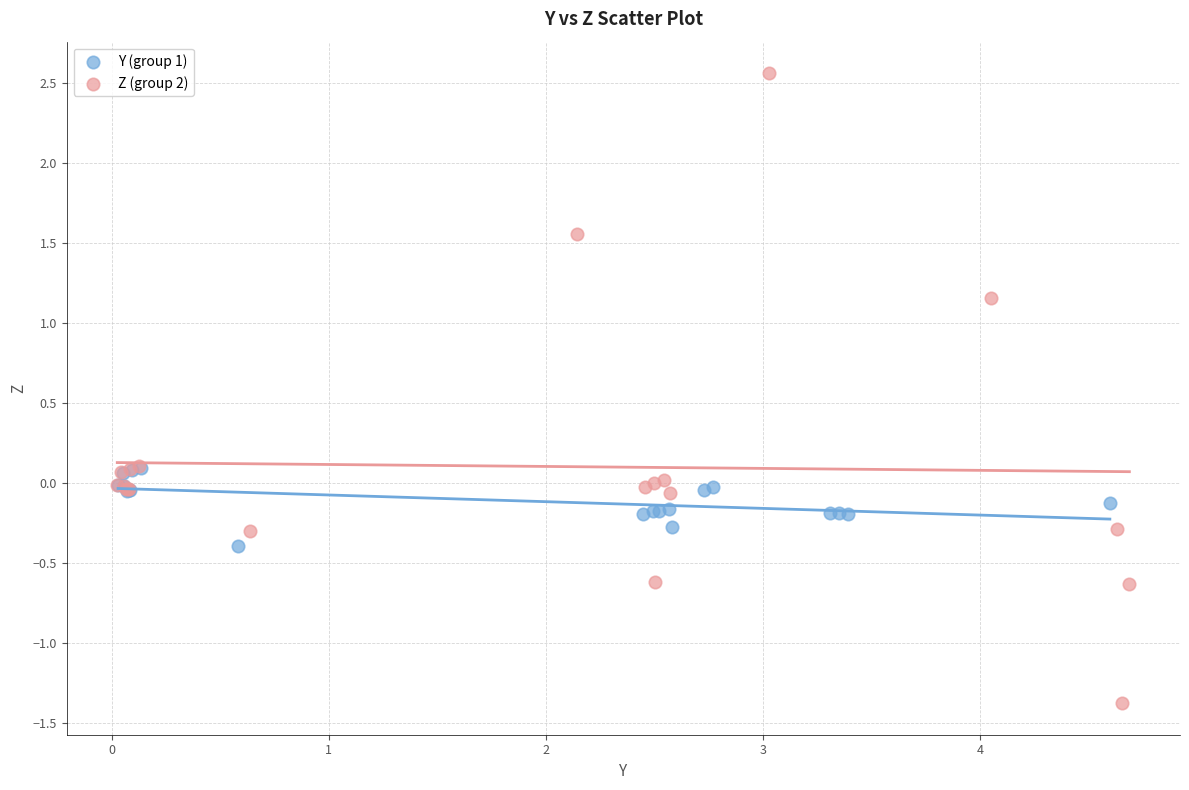

Which series contains the lowest Y value?

Z (group 2)